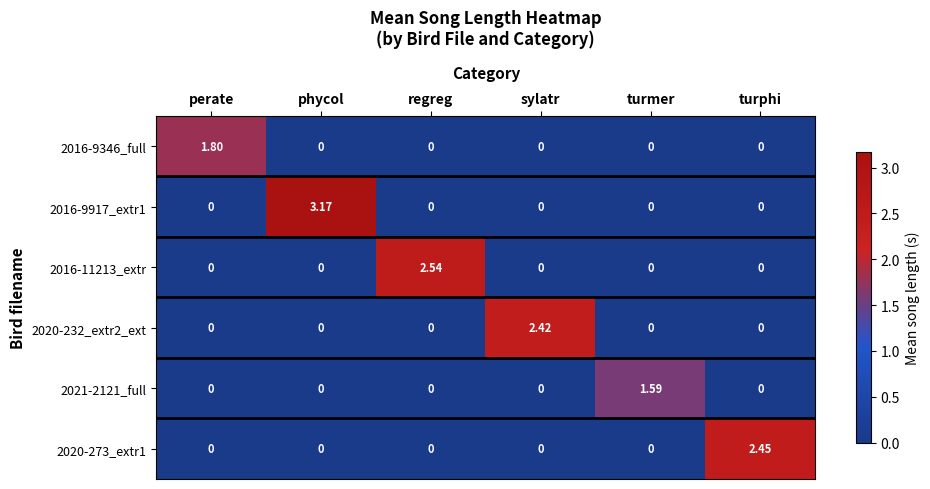

Which series changed the most between turmer and turphi?

2020-273_extr1